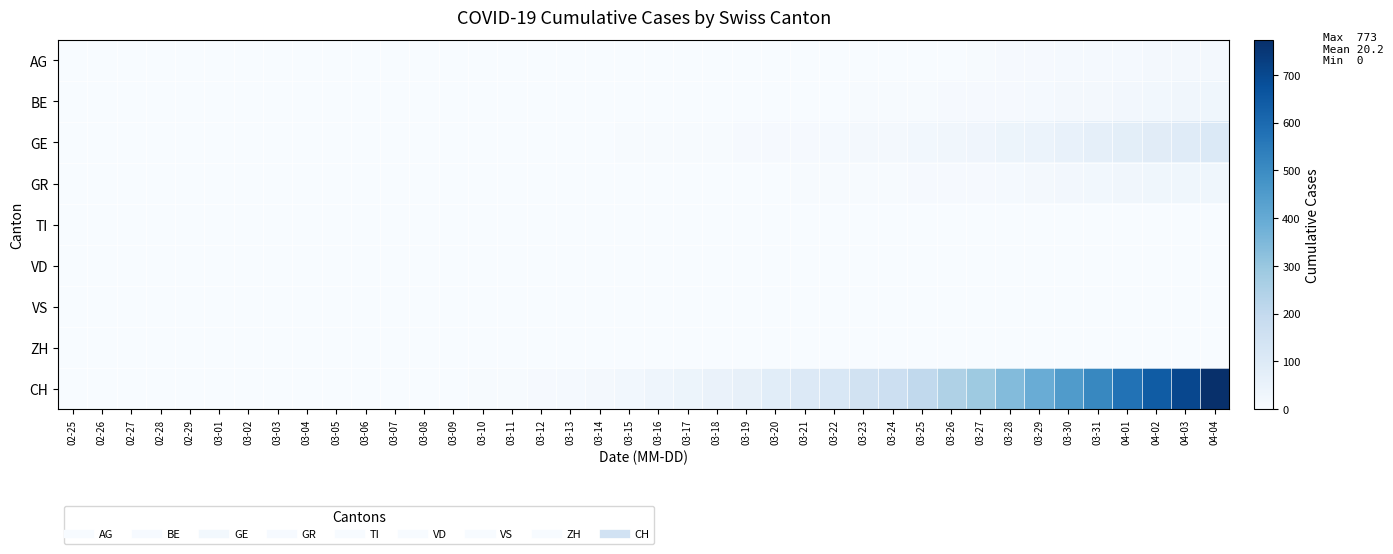

At which category does the chart reach its peak across all series?

04-04